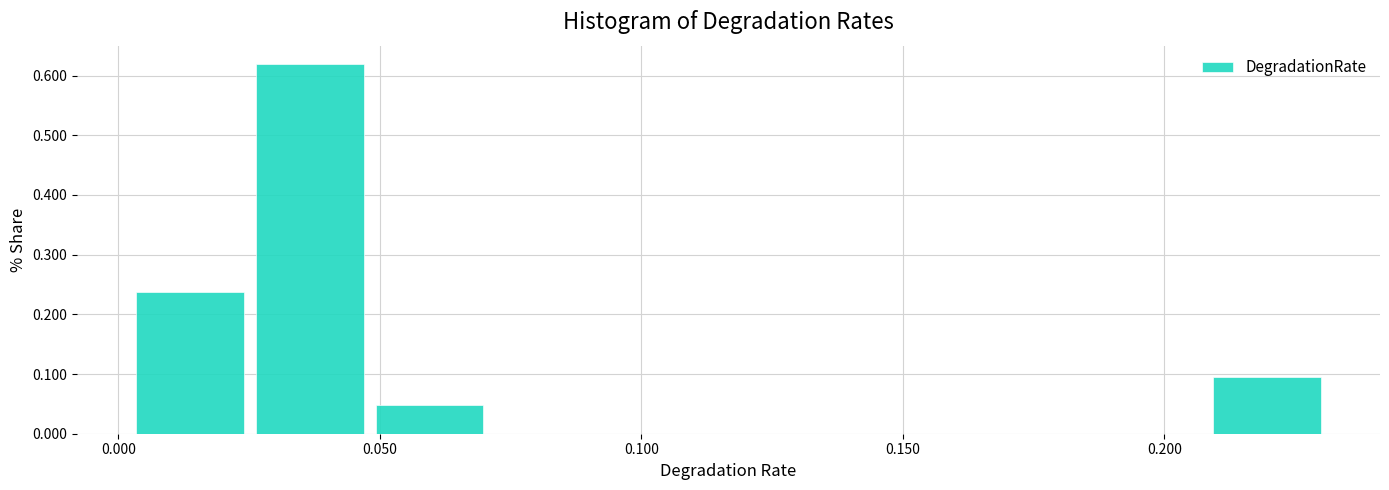

Reading left to right, transcribe this chart: for each bar, give the range it covers on the x-axis and its height. Neither the bar edges nor the heights are printed on the chart, so give them approximately, as read against the axes.

0.000 to 0.025: 0.24
0.025 to 0.050: 0.62
0.050 to 0.070: 0.05
0.070 to 0.095: 0
0.095 to 0.115: 0
0.115 to 0.140: 0
0.140 to 0.160: 0
0.160 to 0.185: 0
0.185 to 0.210: 0
0.210 to 0.230: 0.10